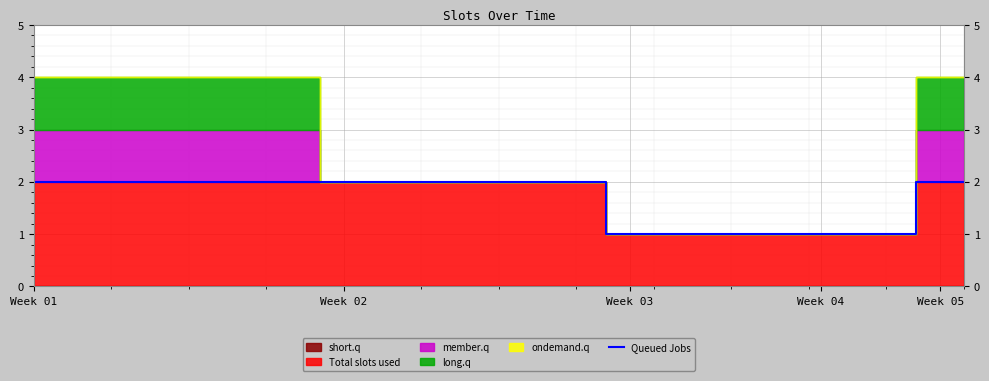

True or false: the data has more than 1 interior local peaks.

False